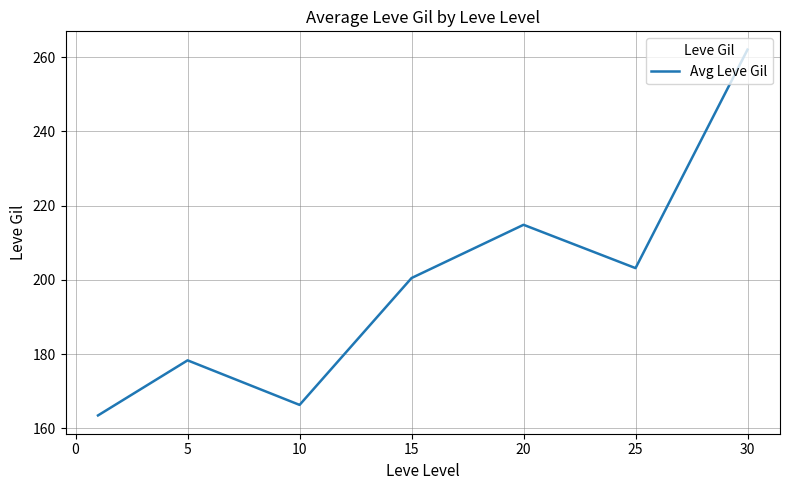

Does the chart have visible grid lines?

Yes